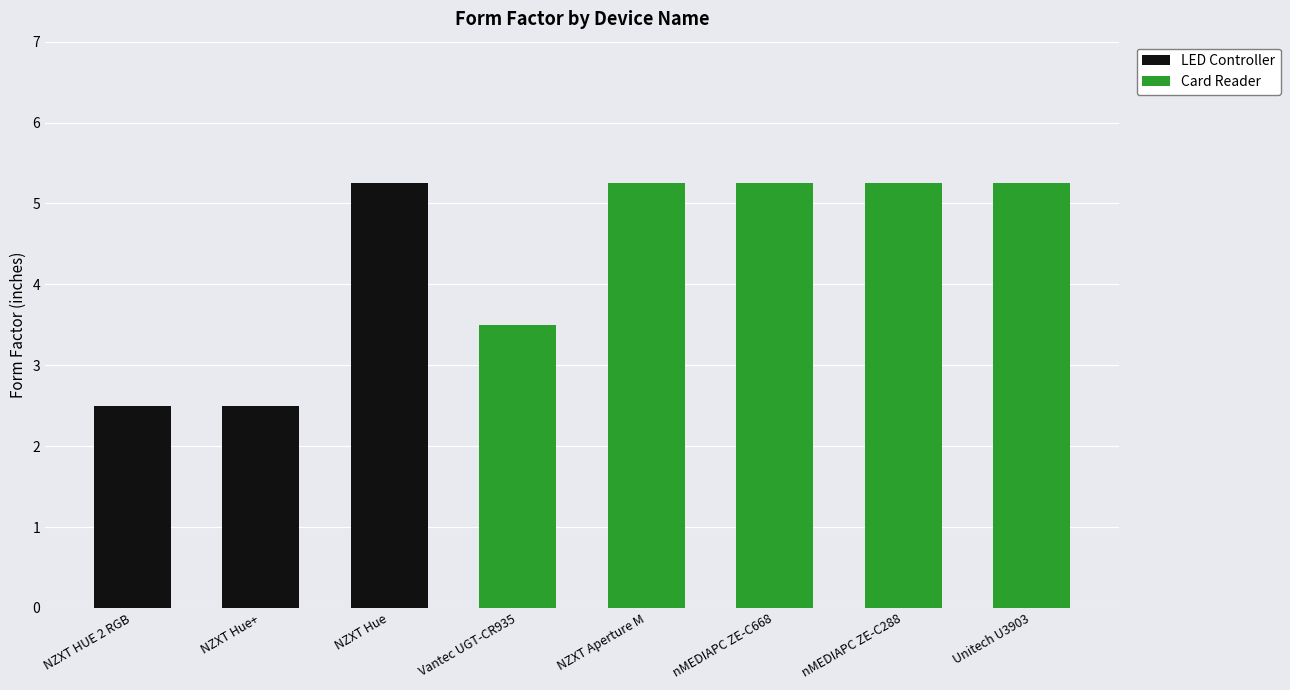

Which category has the highest value in the LED Controller series?

NZXT Hue